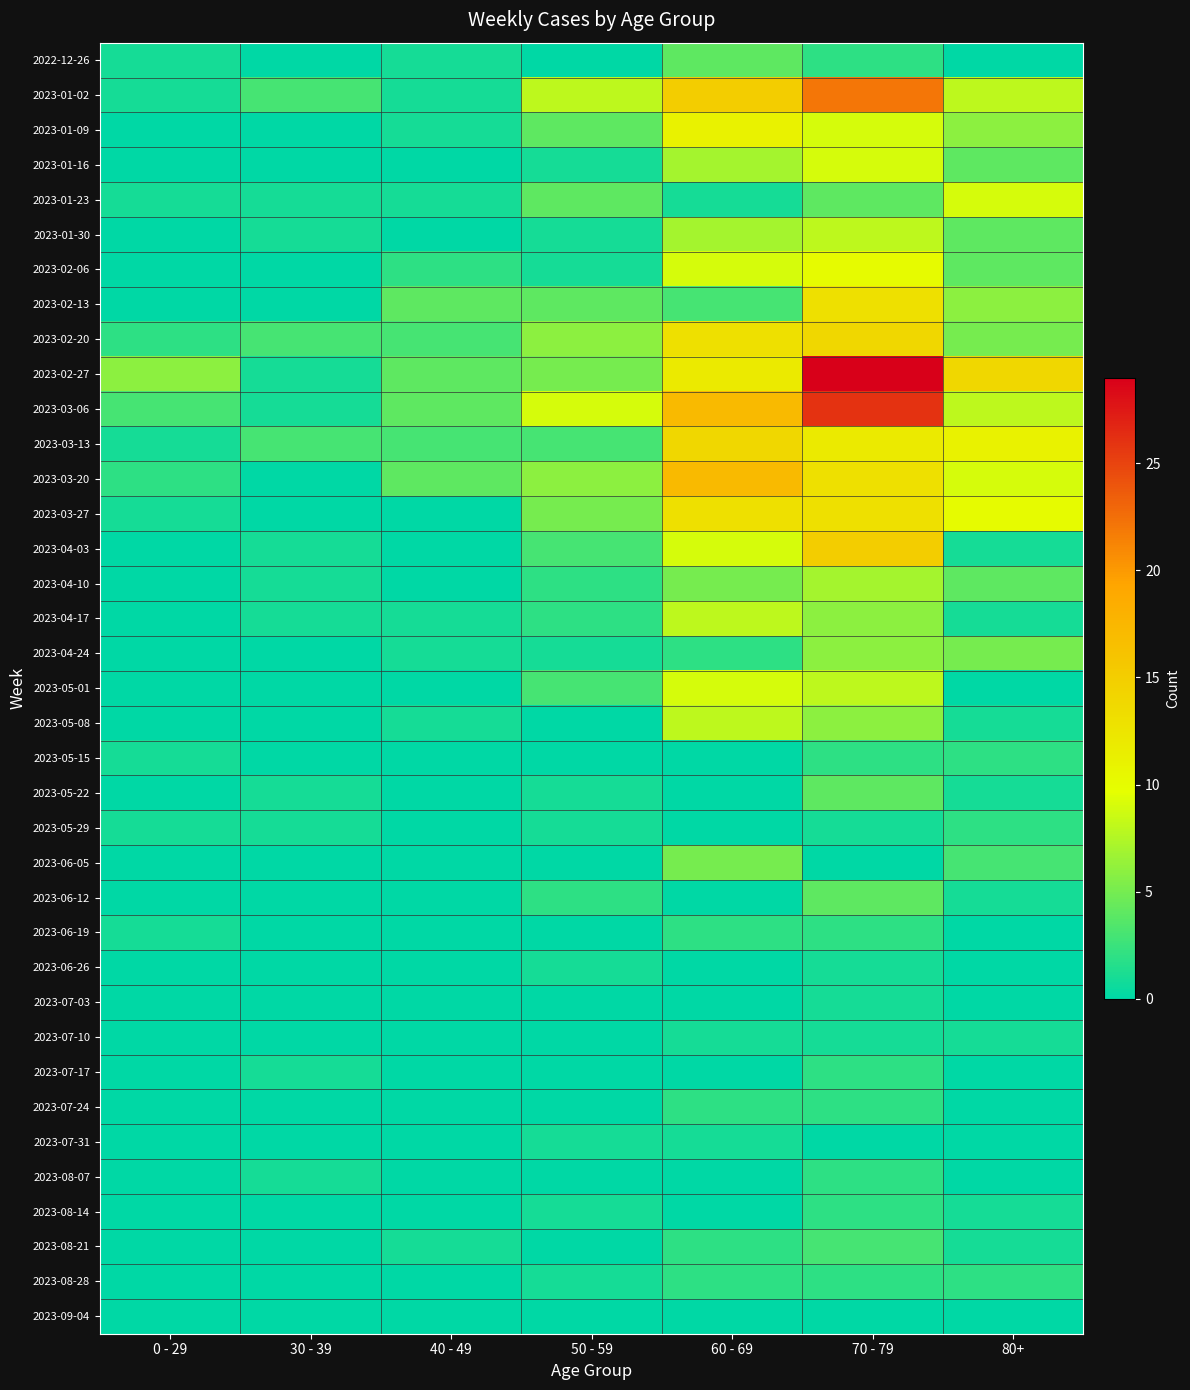

Rank the series by their maximum value, from highest to lowest.

2023-02-27, 2023-03-06, 2023-01-02, 2023-03-20, 2023-04-03, 2023-02-20, 2023-03-13, 2023-02-13, 2023-03-27, 2023-01-09, 2023-02-06, 2023-01-16, 2023-01-23, 2023-05-01, 2023-01-30, 2023-04-17, 2023-05-08, 2023-04-10, 2023-04-24, 2023-06-05, 2022-12-26, 2023-05-22, 2023-06-12, 2023-08-21, 2023-05-15, 2023-05-29, 2023-06-19, 2023-07-17, 2023-07-24, 2023-08-07, 2023-08-14, 2023-08-28, 2023-06-26, 2023-07-03, 2023-07-10, 2023-07-31, 2023-09-04